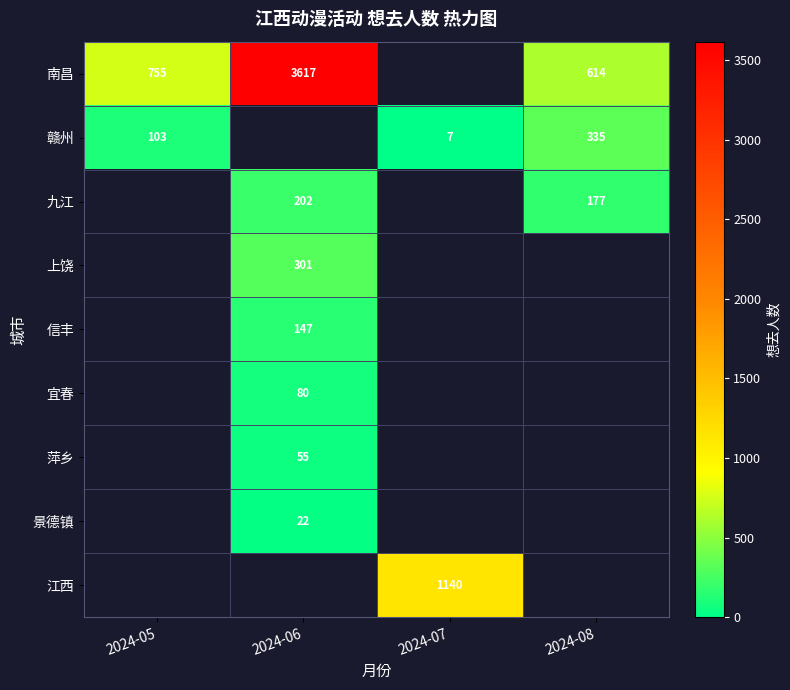

Is the value of 九江 at 2024-05 greater than the value of 宜春 at 2024-05?

No